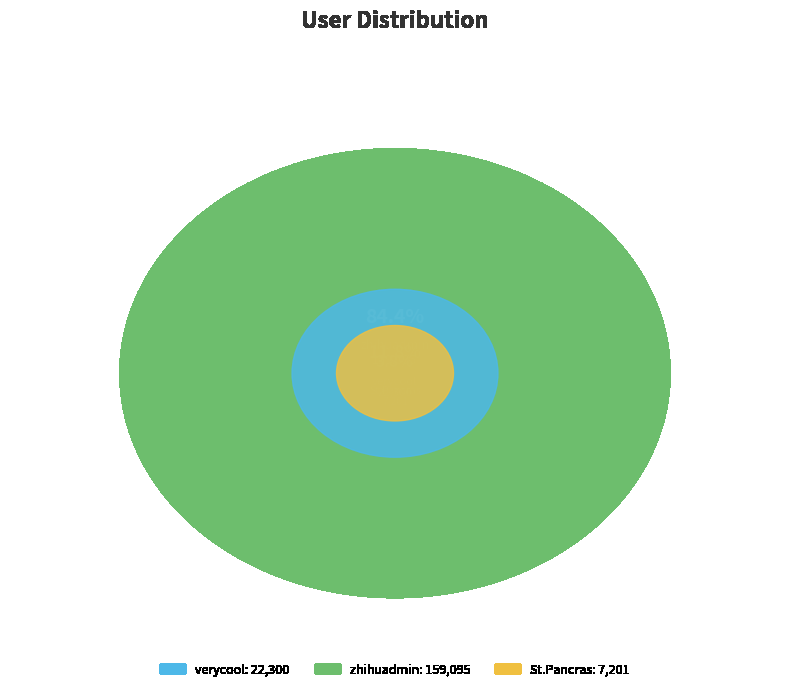

What percentage do St.Pancras and verycool together represent?

15.6%